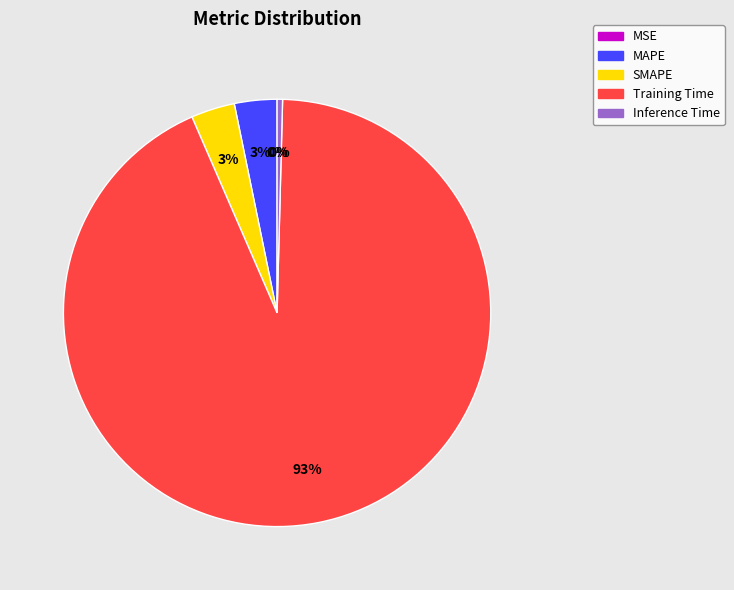

Is it true that SMAPE is 11% of the pie?

False